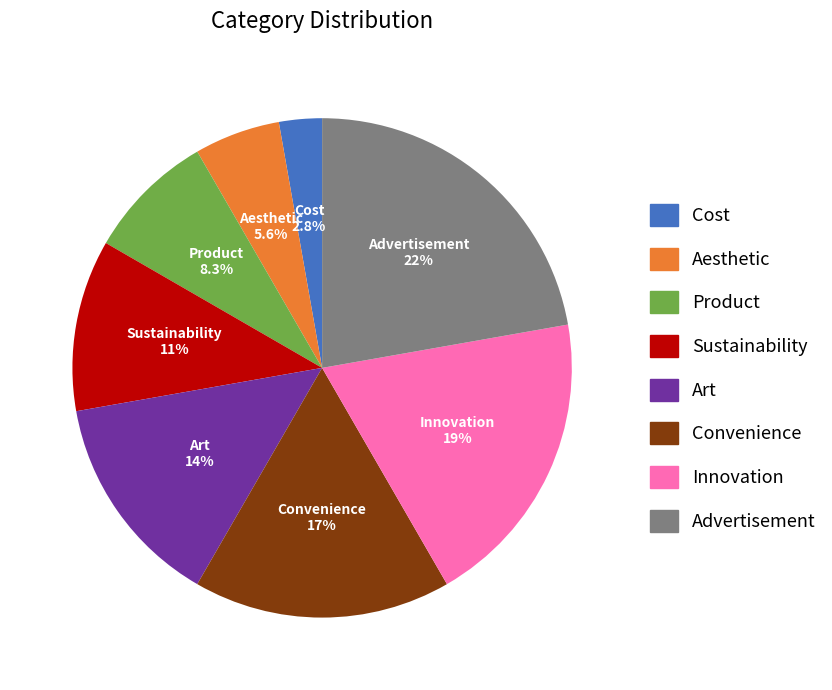

True or false: Product accounts for 1% of the total.

False